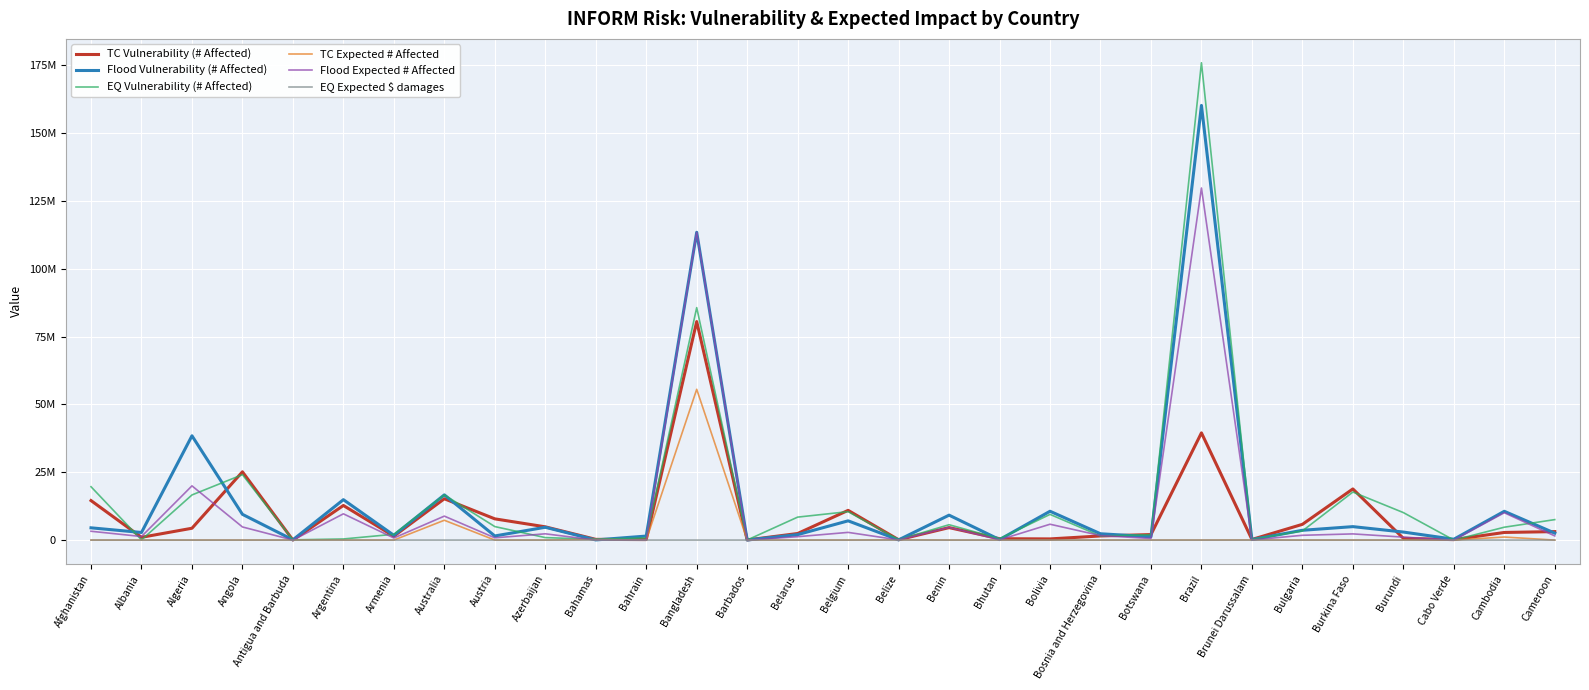

Which category has the highest value in the TC Expected # Affected series?

Bangladesh